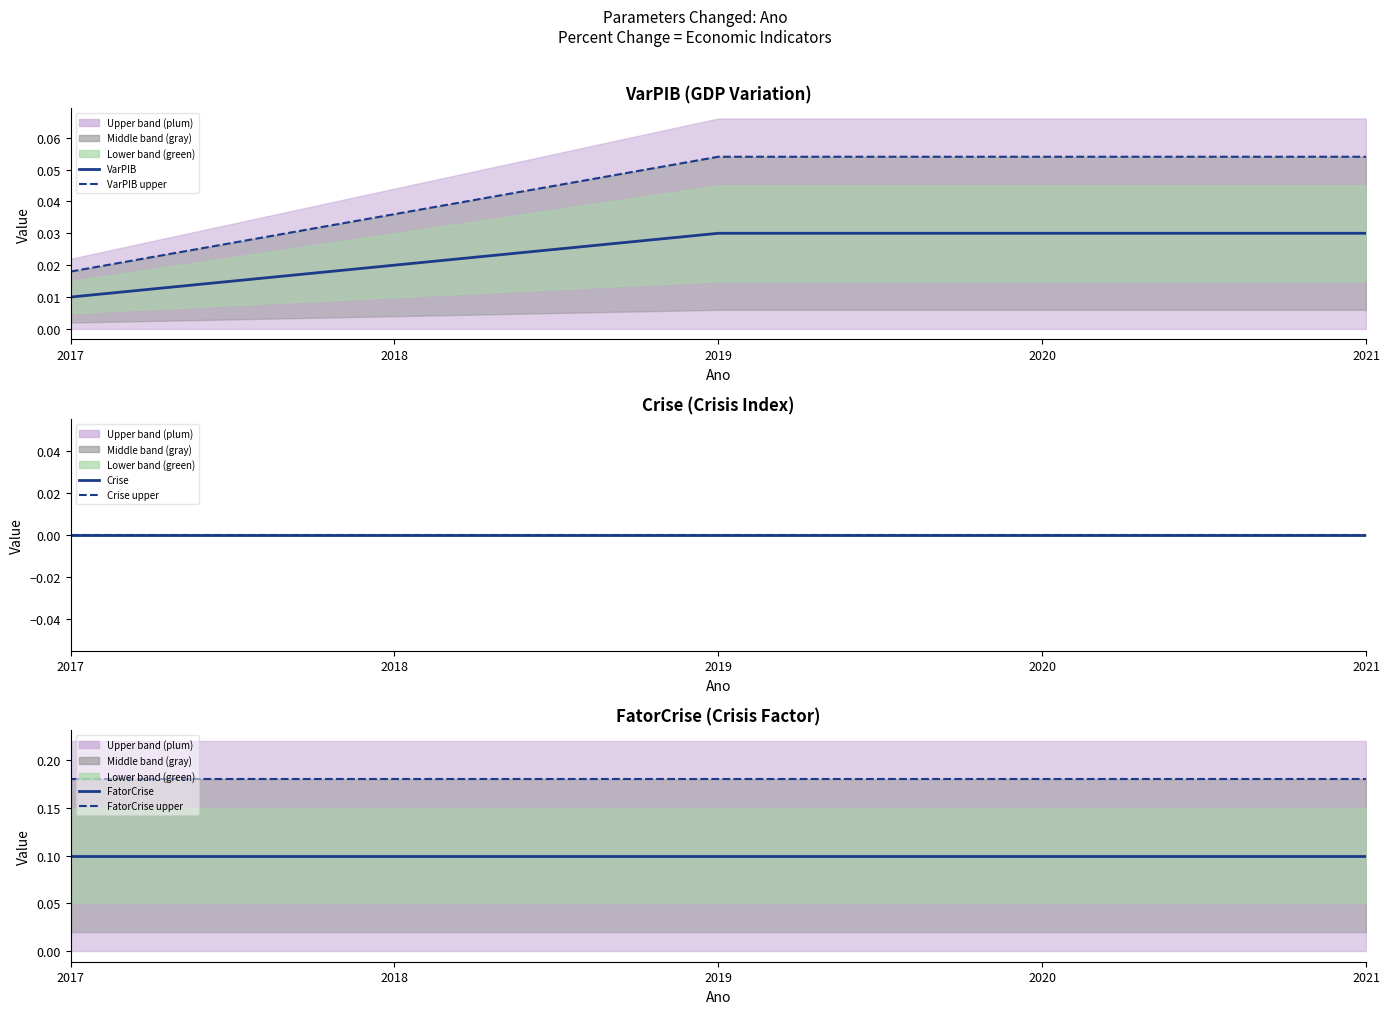

How many data points does each series have?

5